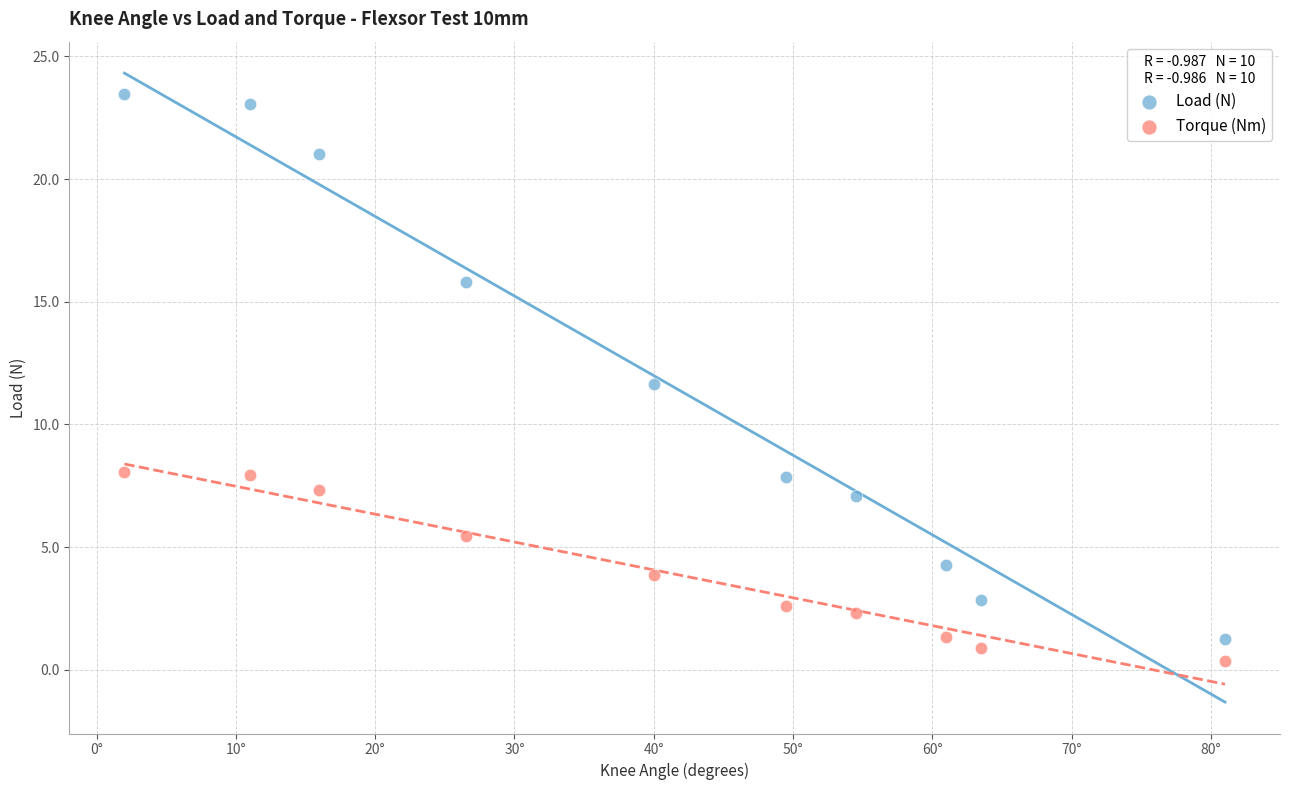

What is the X range (max minus min) for the scatter plot?

79.0